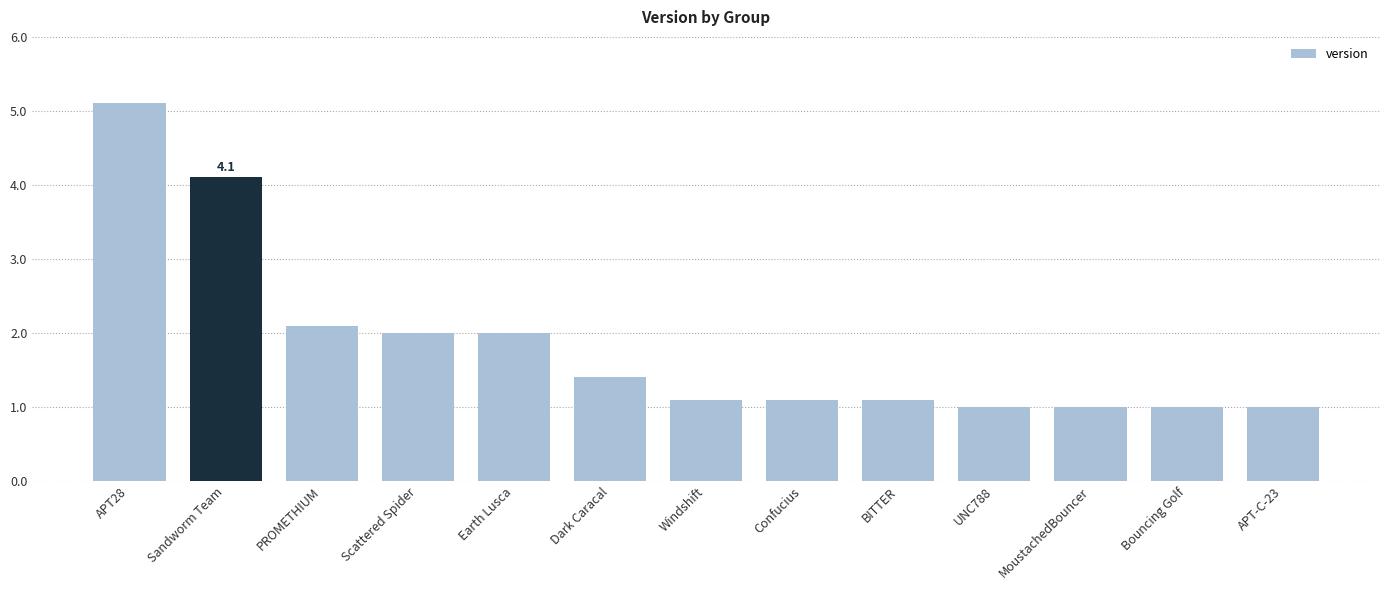

Approximately how many times larger is the value at Dark Caracal compared to Bouncing Golf?

1.4